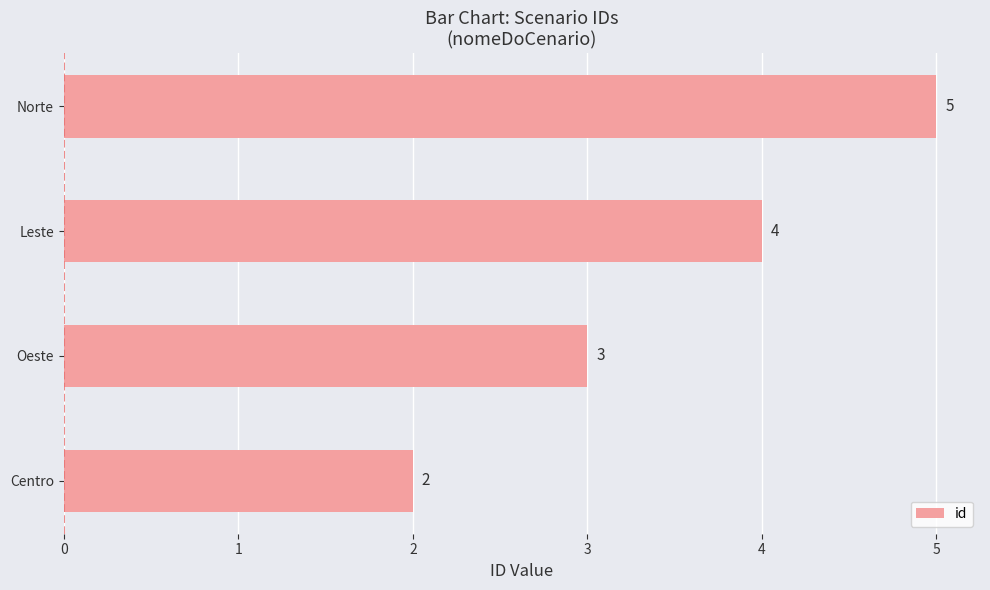

Which category has the highest value across all series?

Norte